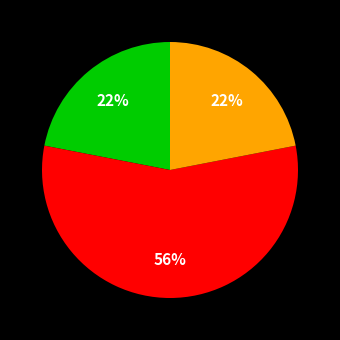

Is there any slice that represents more than half of the pie?

Yes